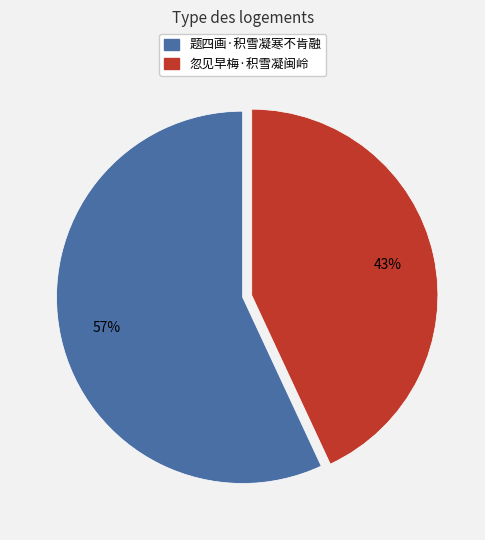

Which has a higher value, 题四画·积雪凝寒不肯融 or 忽见早梅·积雪凝闽岭?

题四画·积雪凝寒不肯融